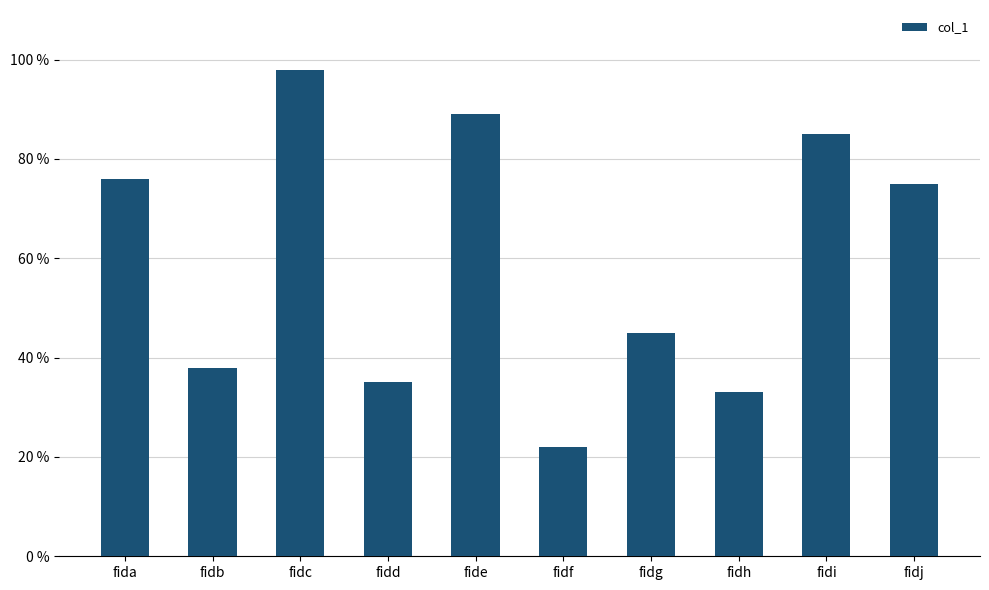

Which category has the lowest value across all series?

fidf